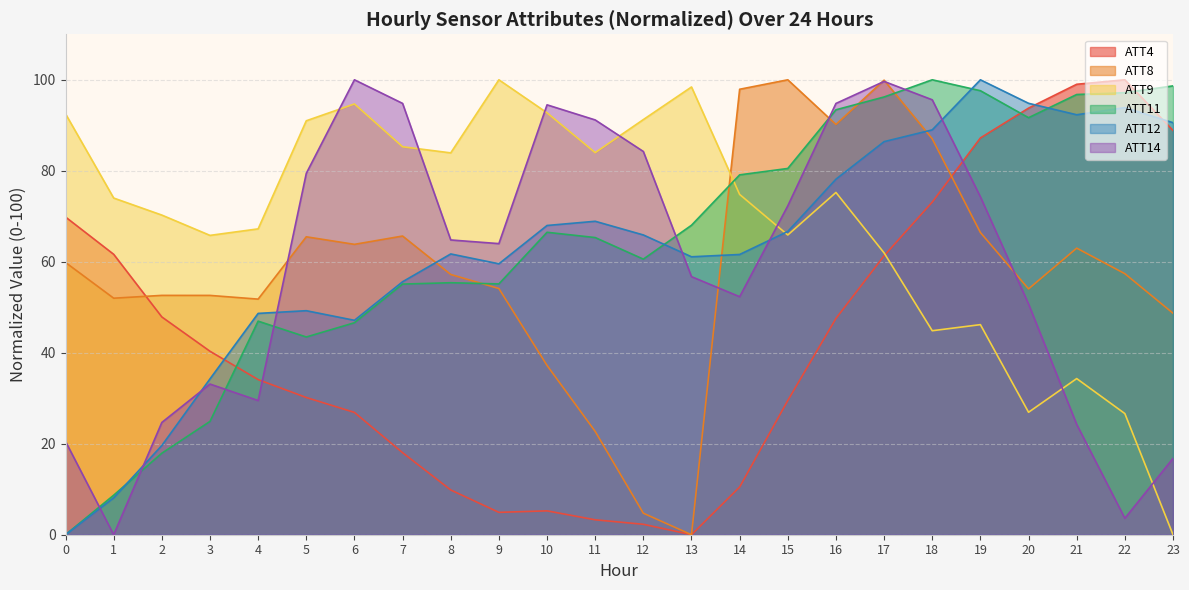

True or false: ATT14 has a value of 29.5 at 4.

True